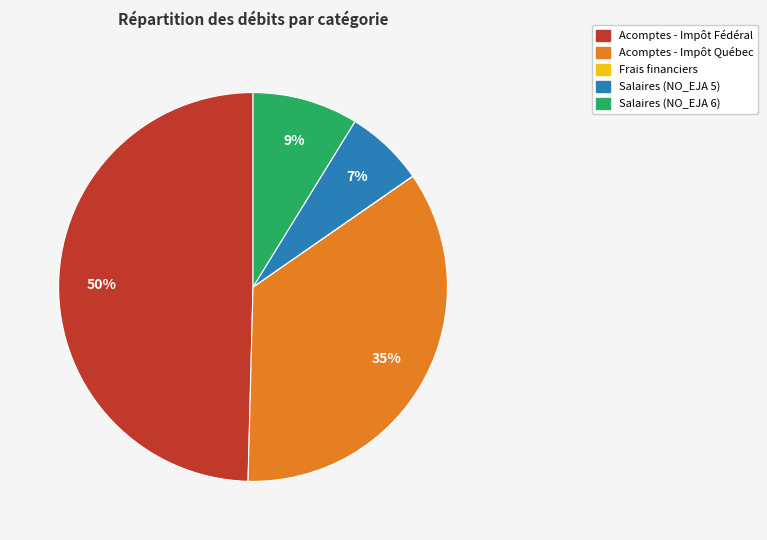

Which slice is the largest?

Acomptes - Impôt Fédéral